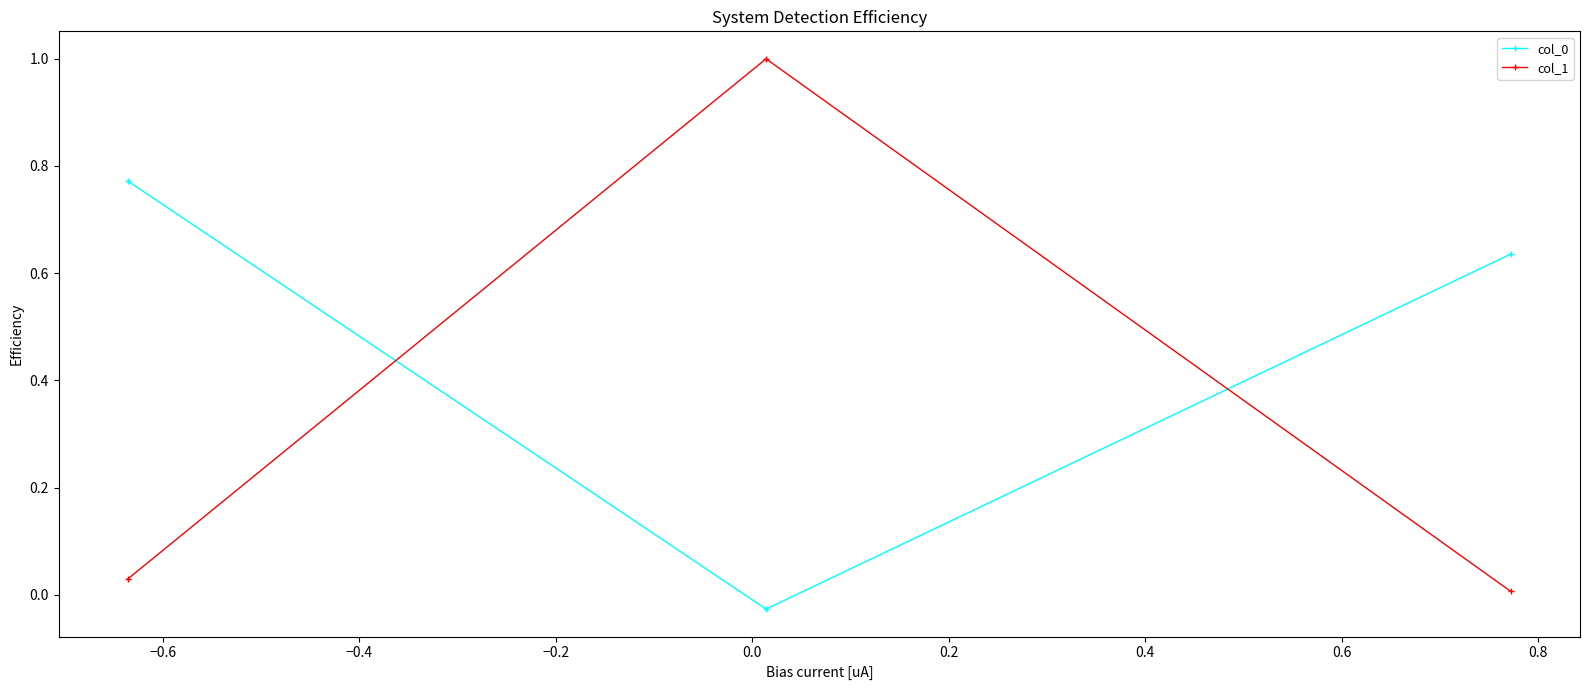

Does the chart display data point markers on the line(s)?

Yes